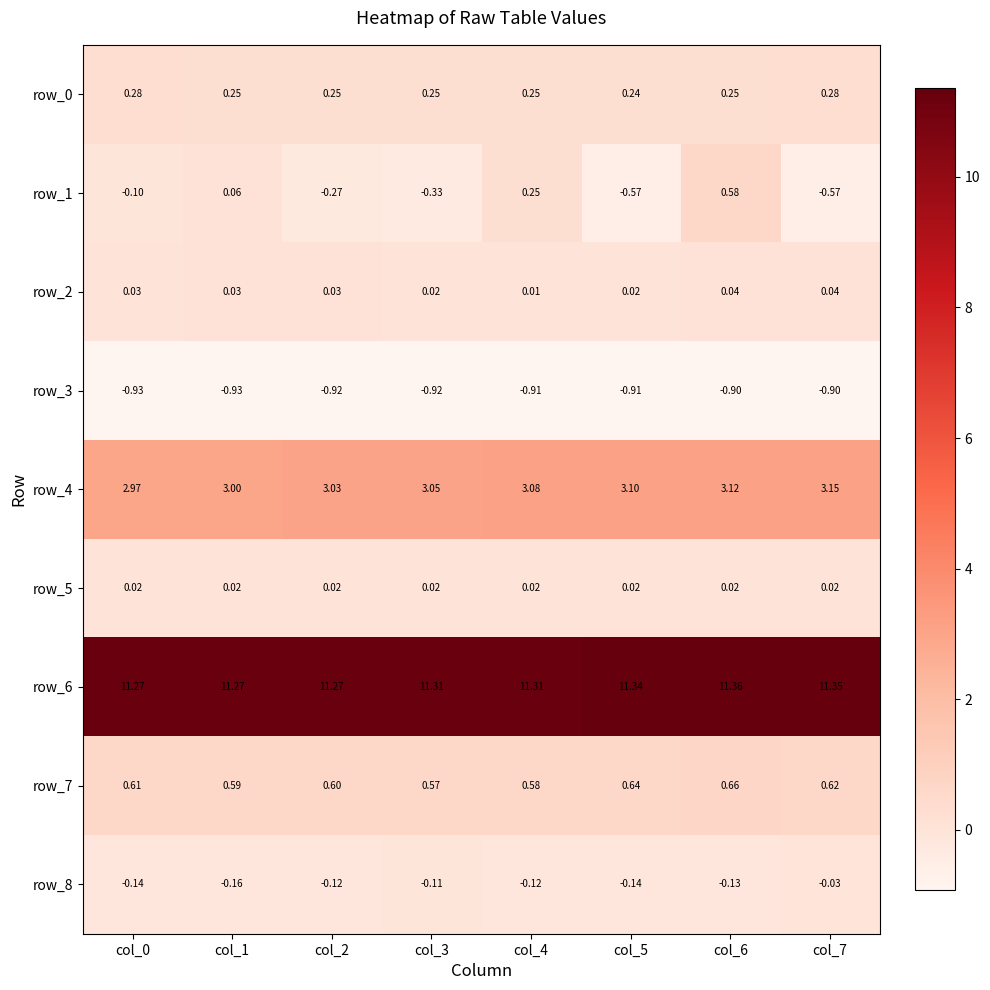

The row_2 series shows 0.1 at col_6. True or false?

False